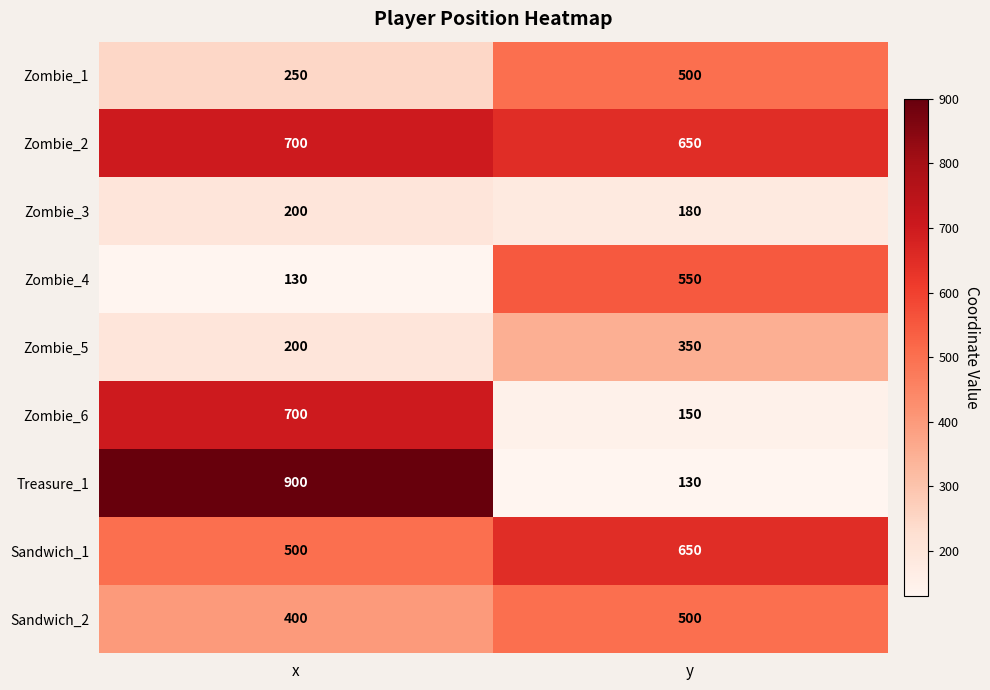

Is it true that Zombie_5 equals 350 at y?

True